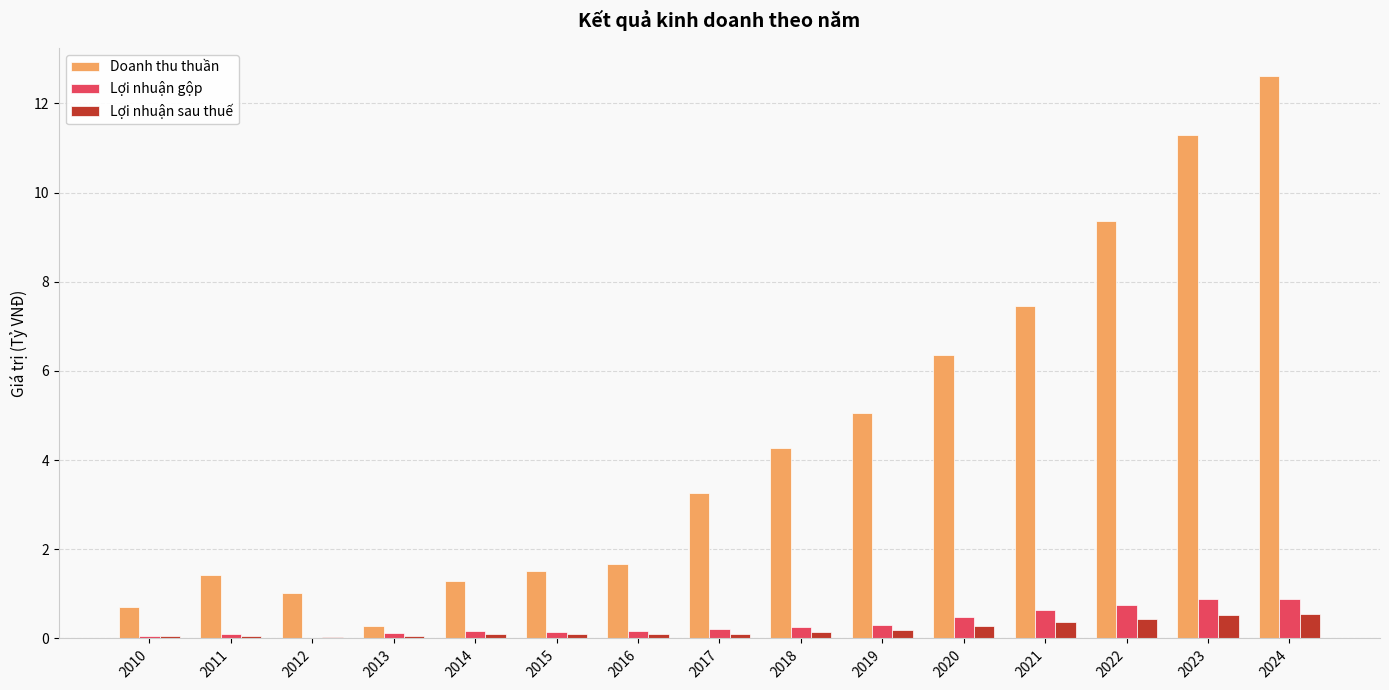

Where is Doanh thu thuần nearest to the value 6?

2020